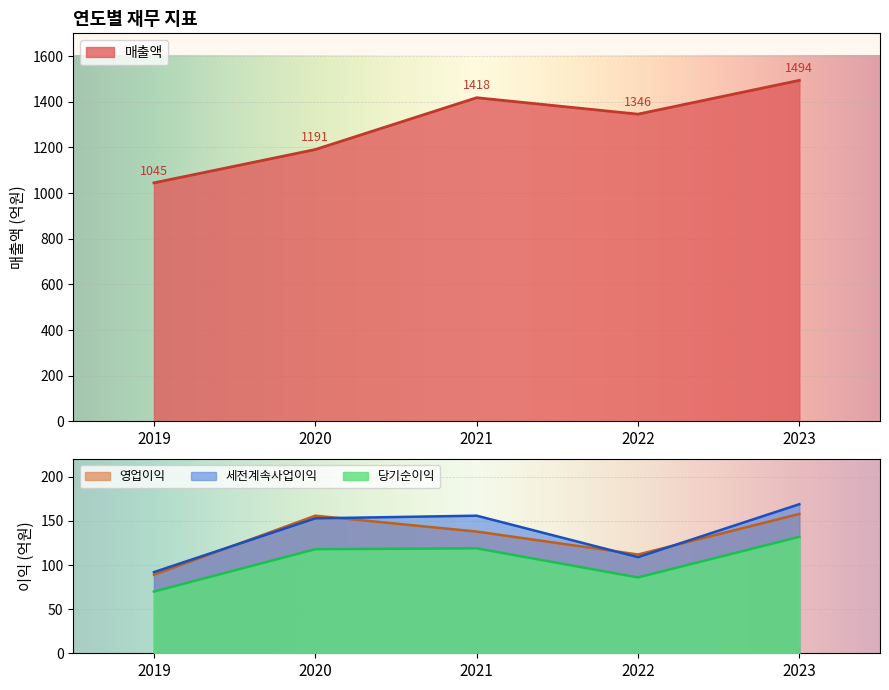

How many data points in 세전계속사업이익 are above 153?

2